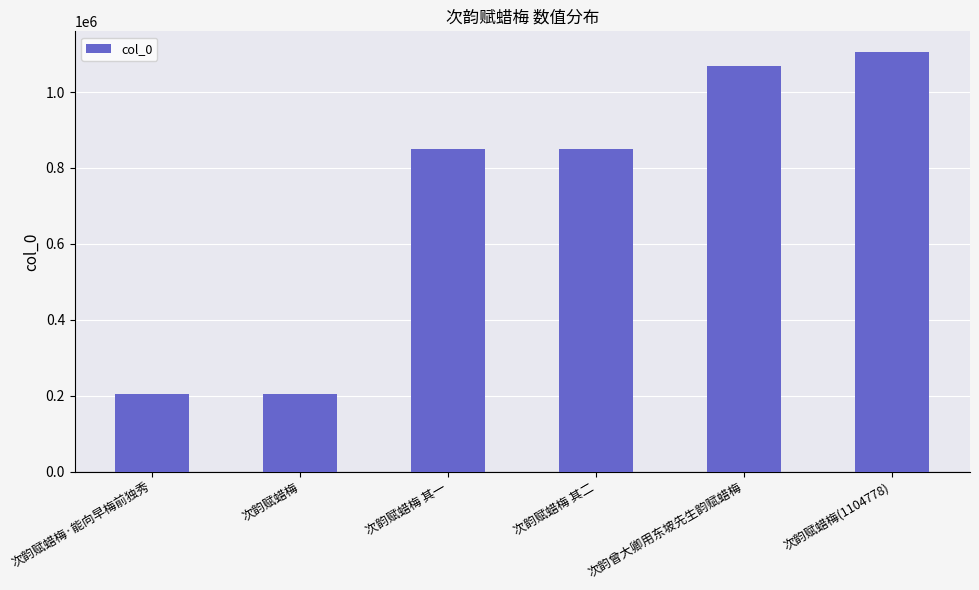

Does the chart contain stacked bars?

No